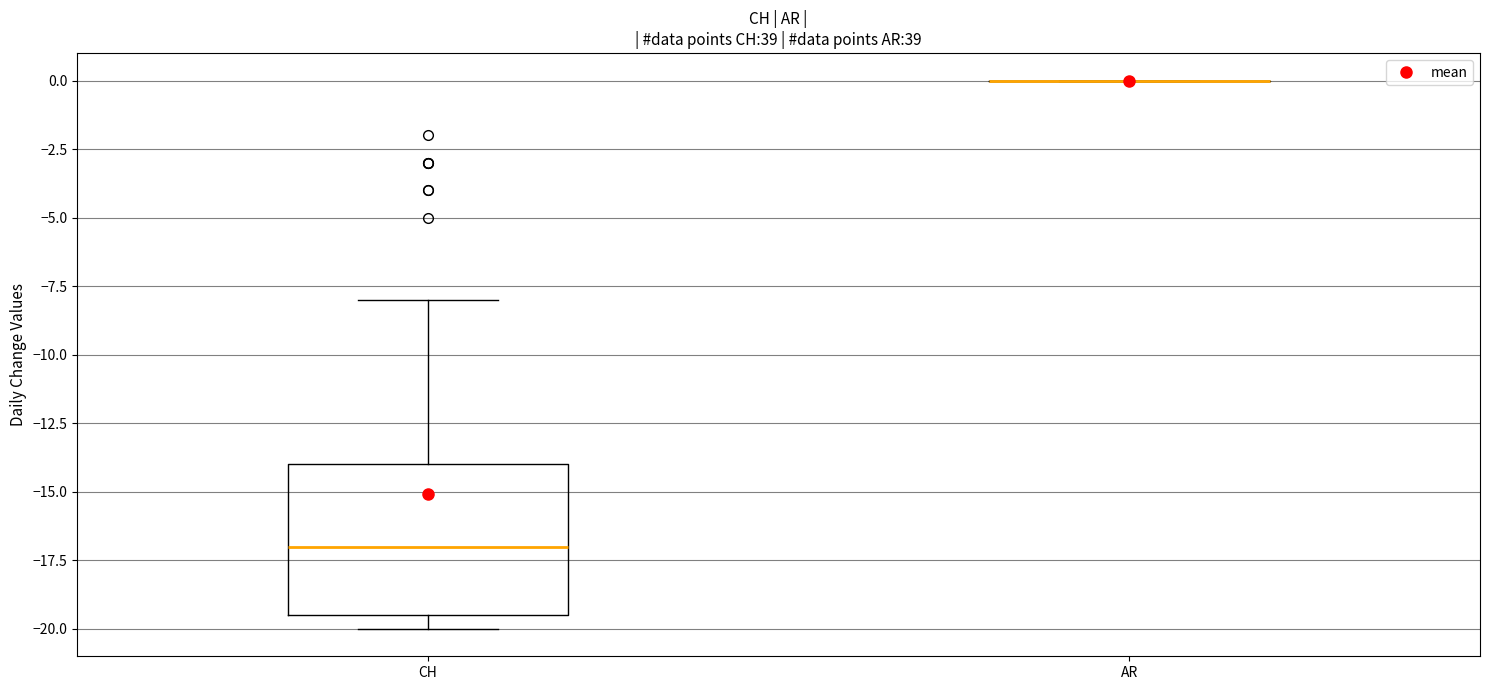

Which box is the tallest, from its lower edge to its upper edge?

CH